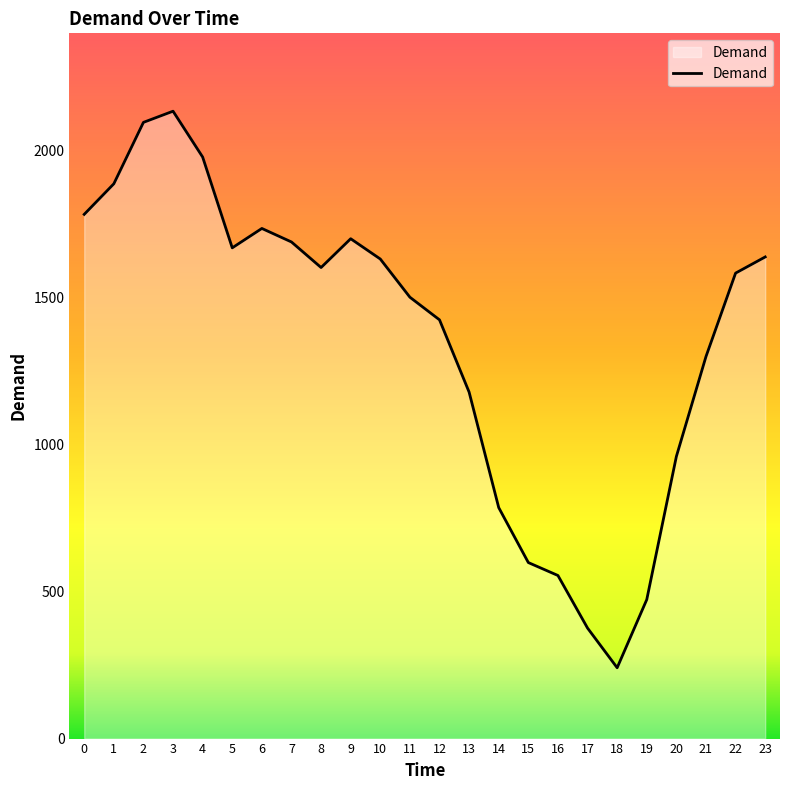

What is the maximum value shown in the chart?

2135